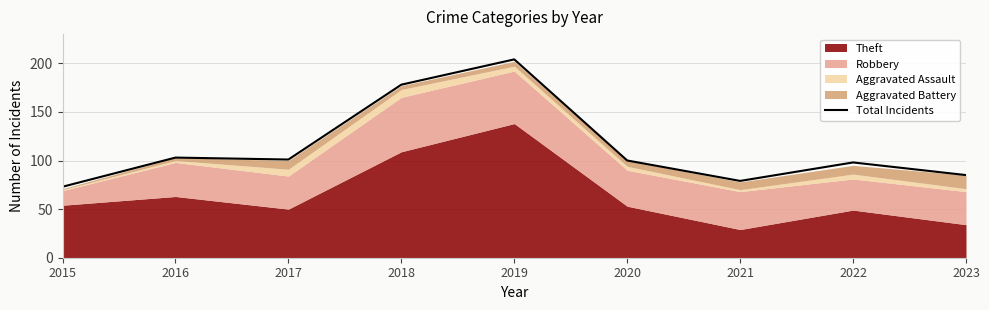

The value at 2020 is 66. True or false?

False